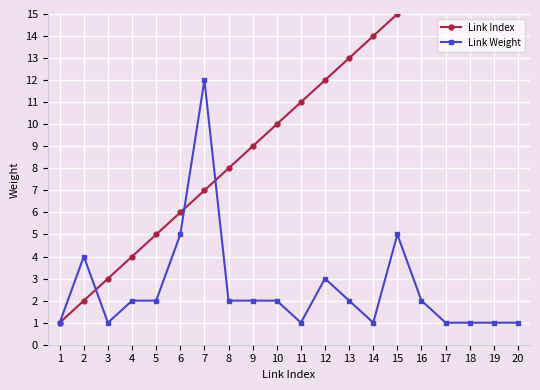

Where is Link Weight nearest to the value 6?

6